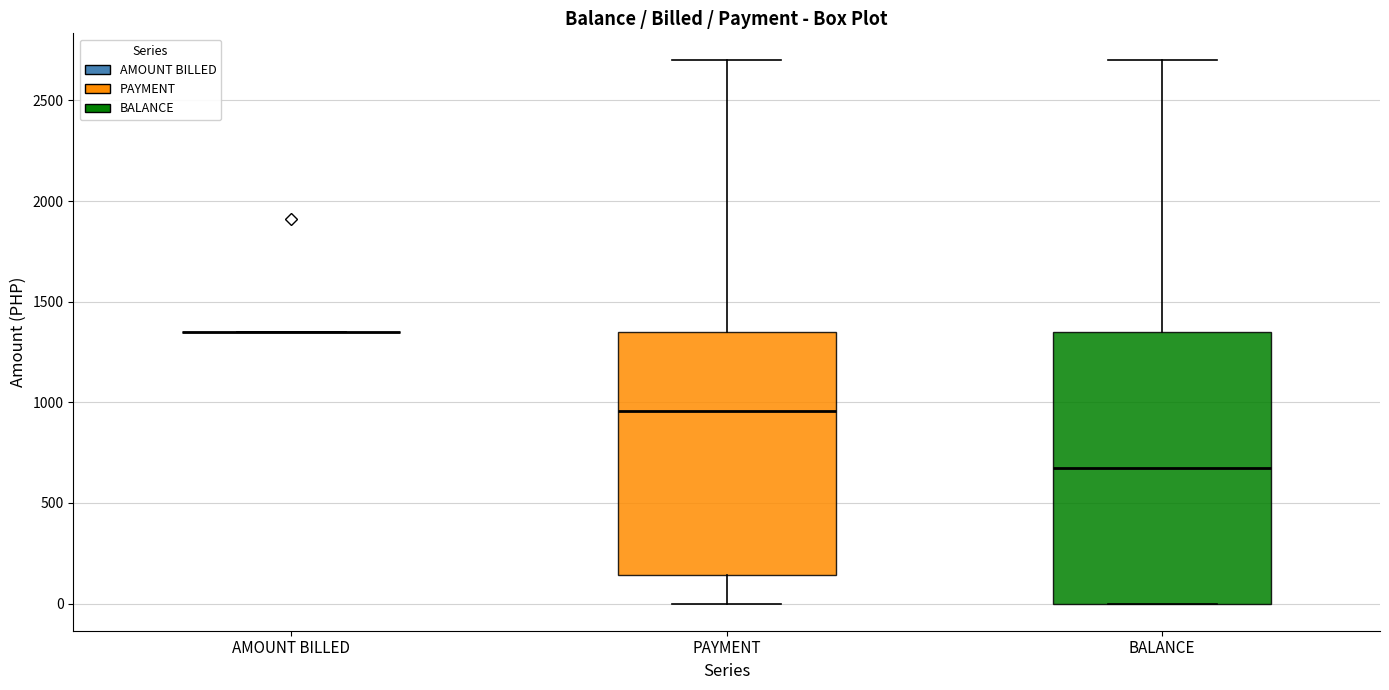

Reading left to right, transcribe this box plot: for each box, give where its median line is, the range the box spans, and where its two whiskers end, as read against the y-axis. The values are not printed on the chart, so give them approximately, as read against the axis.

AMOUNT BILLED: box collapsed to a line at 1350, whiskers 1350 to 1350
PAYMENT: median 950, box 150 to 1350, whiskers 0 to 2700
BALANCE: median 650, box 0 to 1350, whiskers 0 to 2700